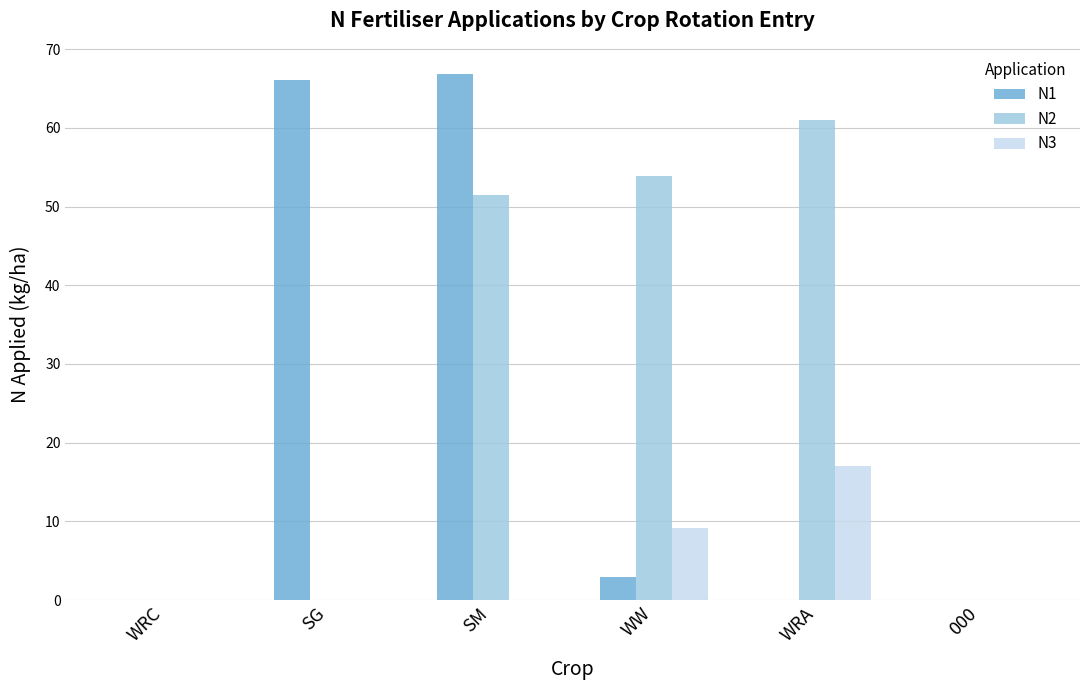

How many series are shown in this chart?

3